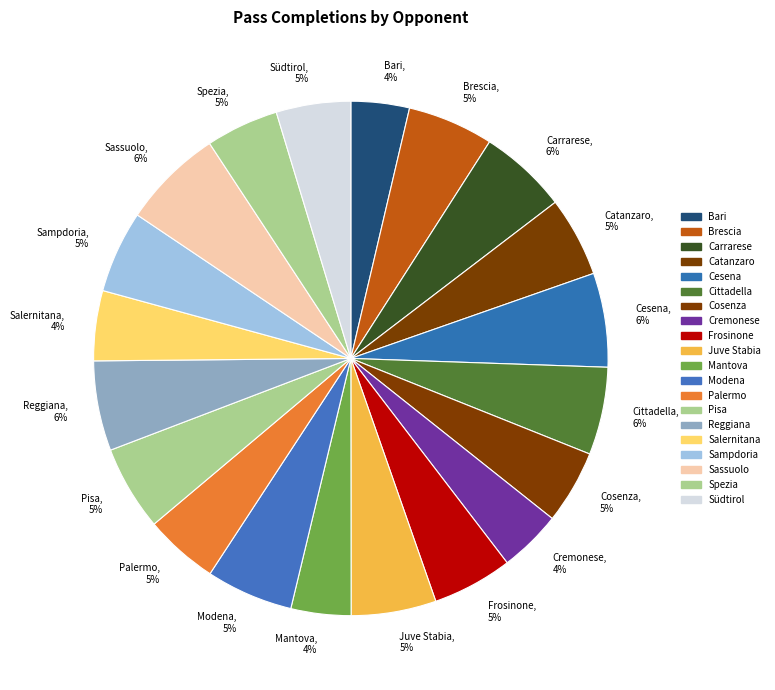

How many slices are in this pie chart?

20